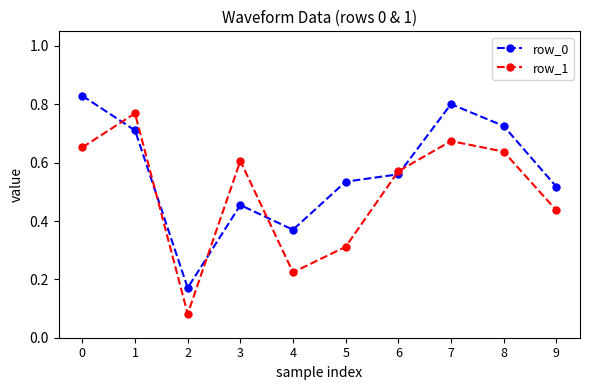

What is the sum of the row_0 values at 5 and 1?

1.2